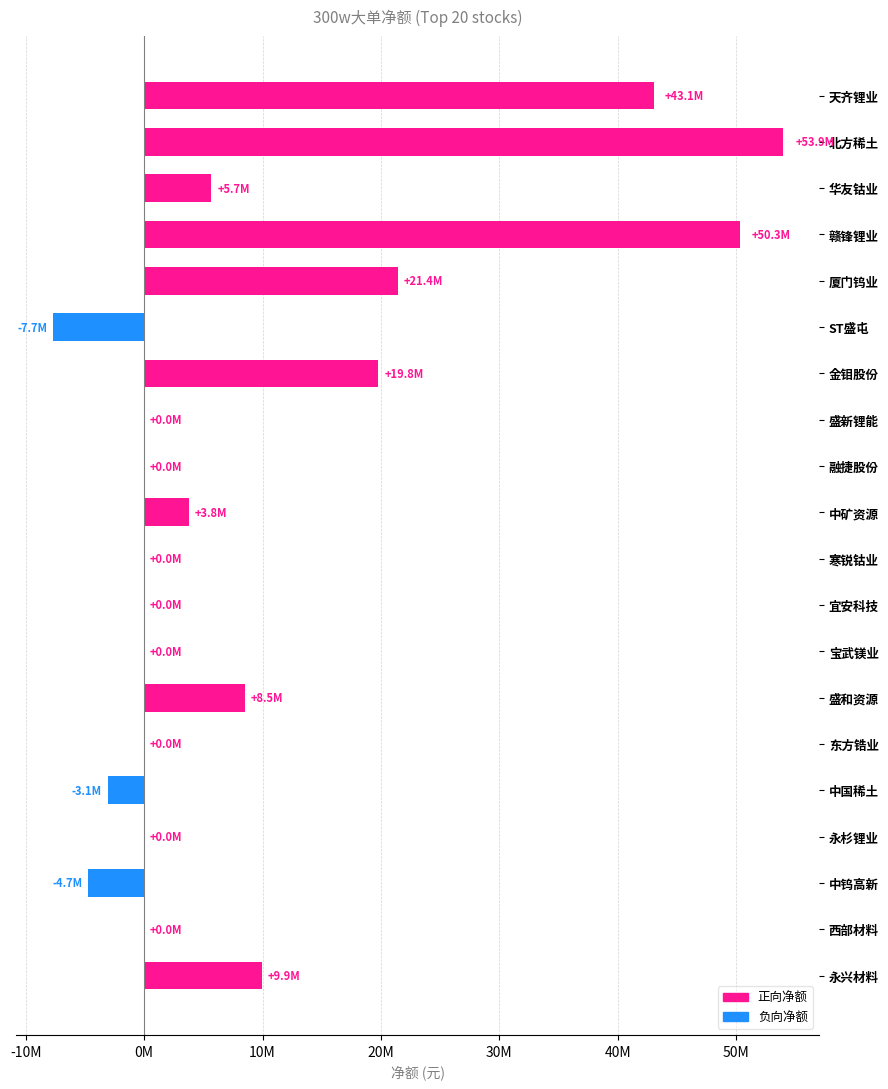

What position from the left is 中国稀土?

16